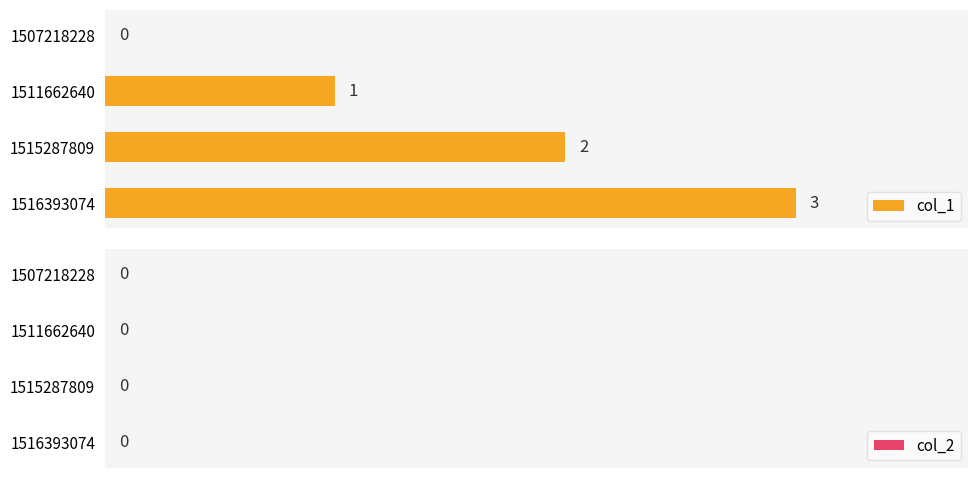

Count the number of data series in this chart.

1